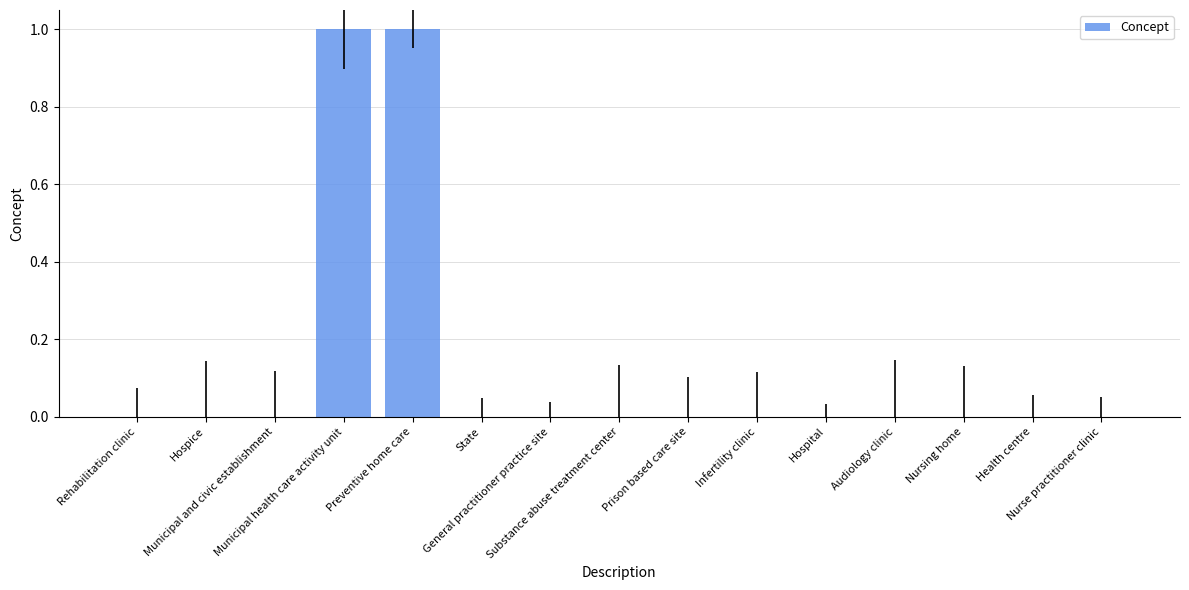

What is the greatest value displayed?

1.0